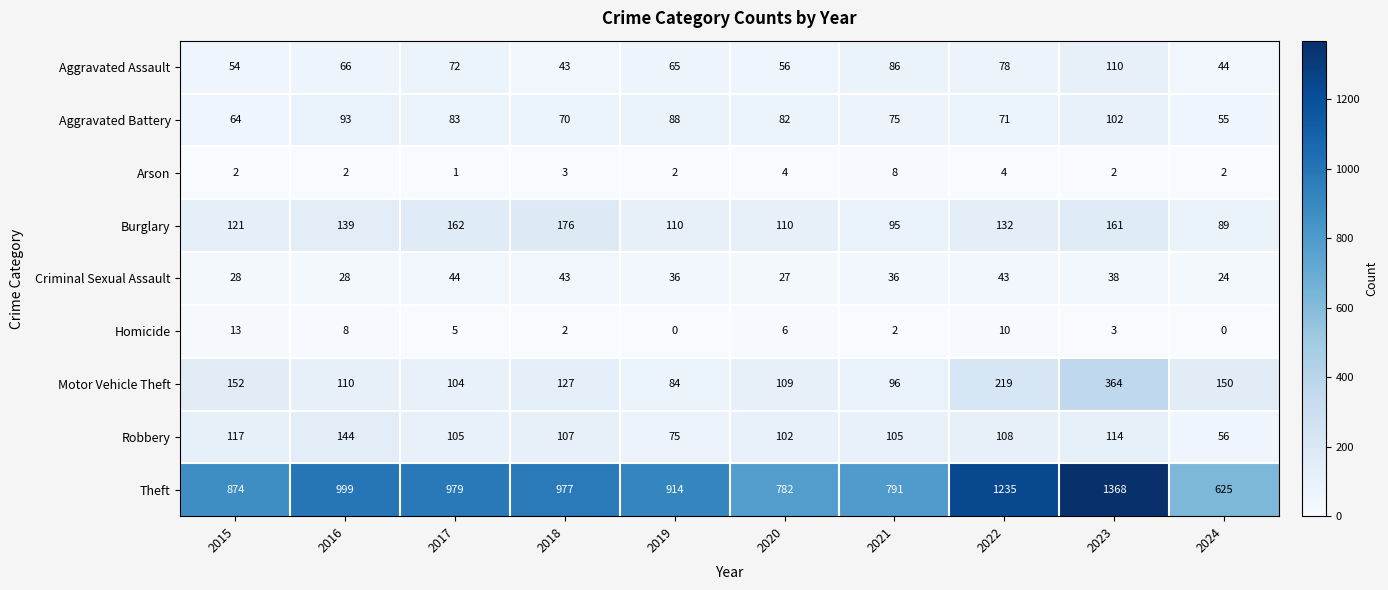

What is the approximate value of Burglary at 2022?

132